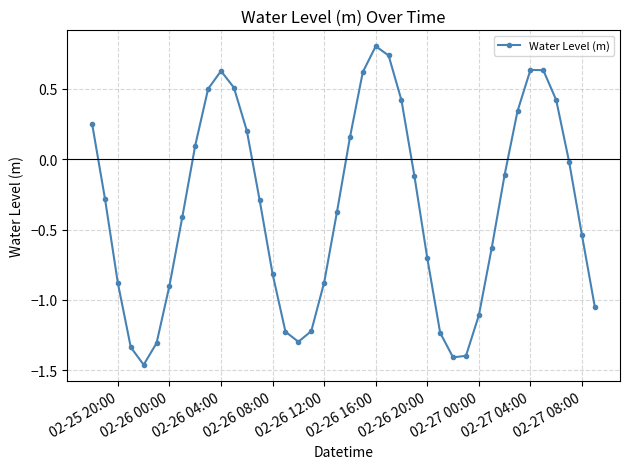

What is the sum of all values?

-14.1